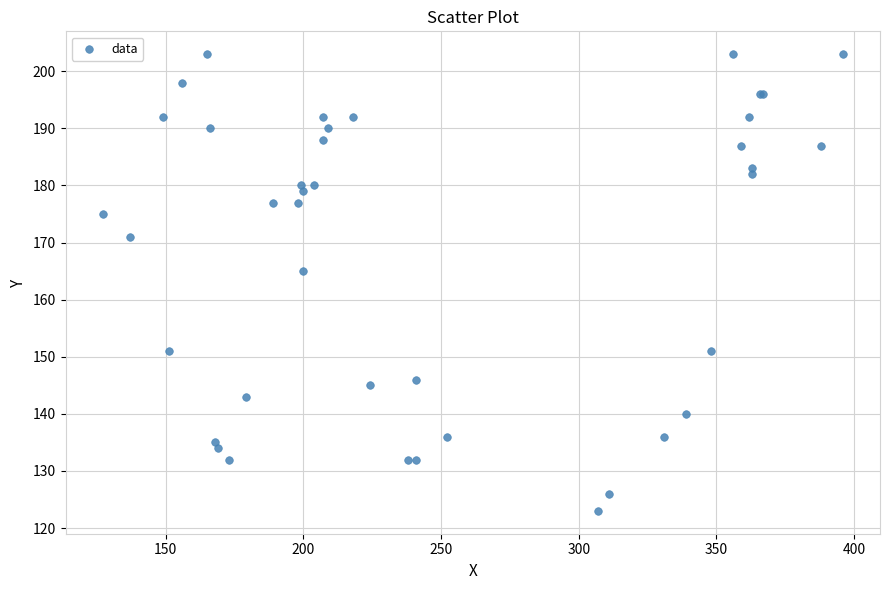

What Y value in the scatter plot is closest to 163?

165